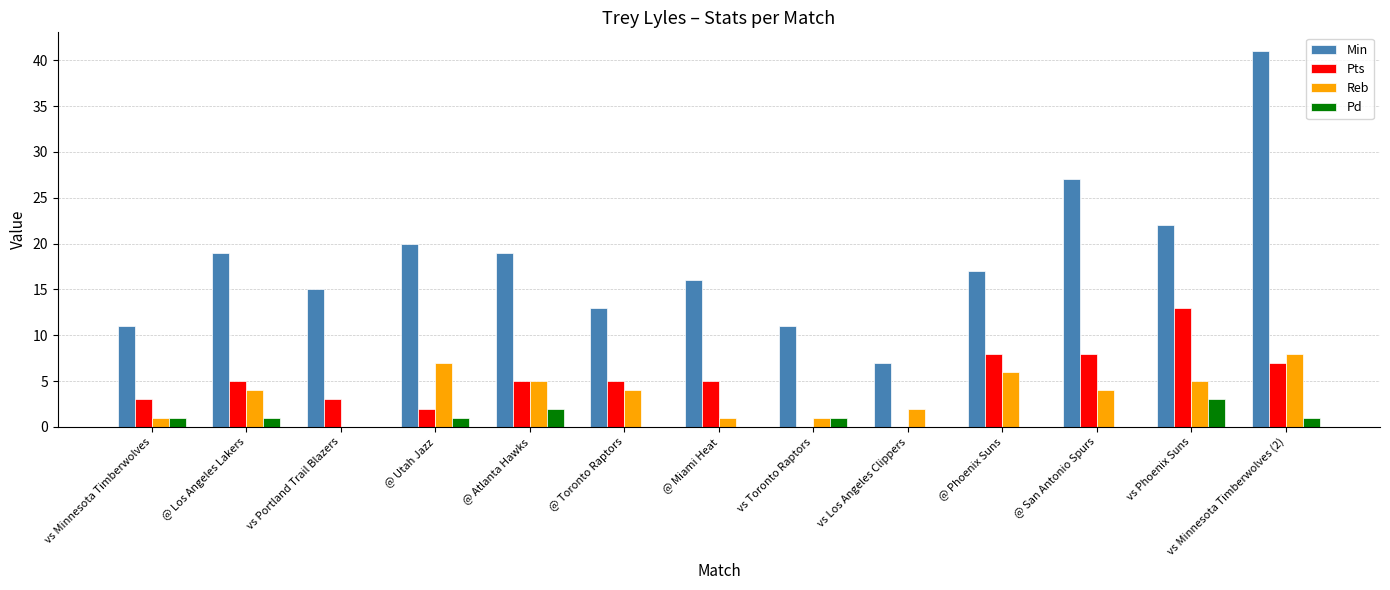

What is the sum of all Pts values?

64